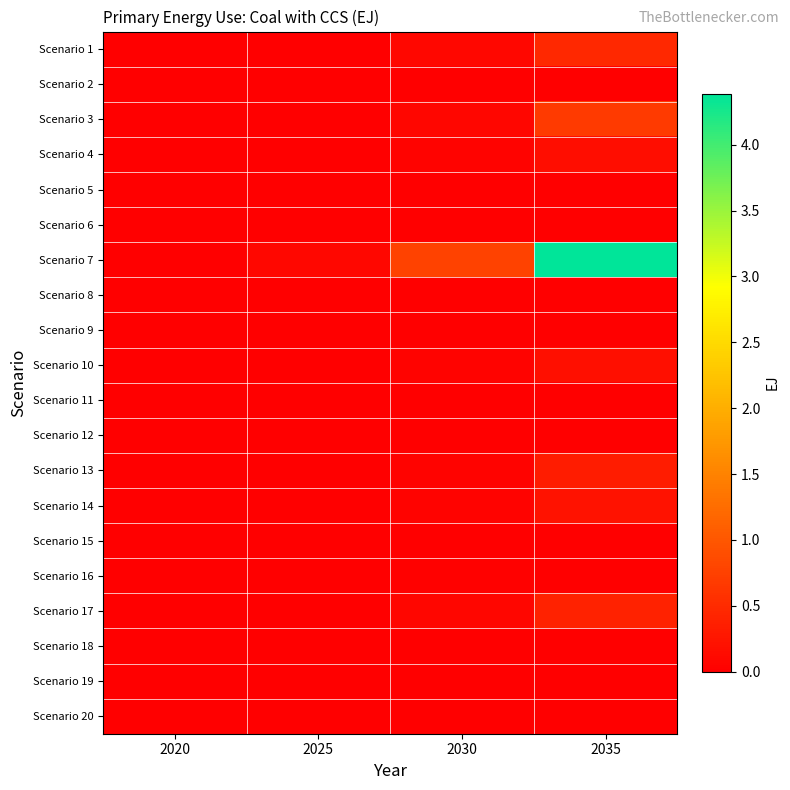

Reading left to right, extract all data points from this chart.

Scenario 1: 2020=0.0	2025=0.0	2030=0.1	2035=0.5
Scenario 2: 2020=0.0	2025=0.0	2030=0.0	2035=0.0
Scenario 3: 2020=0.0	2025=0.0	2030=0.1	2035=0.7
Scenario 4: 2020=0.0	2025=0.0	2030=0.0	2035=0.2
Scenario 5: 2020=0.0	2025=0.0	2030=0.0	2035=0.0
Scenario 6: 2020=0.0	2025=0.0	2030=0.0	2035=0.0
Scenario 7: 2020=0.0	2025=0.1	2030=0.8	2035=4.4
Scenario 8: 2020=0.0	2025=0.0	2030=0.0	2035=0.0
Scenario 9: 2020=0.0	2025=0.0	2030=0.0	2035=0.0
Scenario 10: 2020=0.0	2025=0.0	2030=0.0	2035=0.2
Scenario 11: 2020=0.0	2025=0.0	2030=0.0	2035=0.0
Scenario 12: 2020=0.0	2025=0.0	2030=0.0	2035=0.0
Scenario 13: 2020=0.0	2025=0.0	2030=0.0	2035=0.3
Scenario 14: 2020=0.0	2025=0.0	2030=0.0	2035=0.2
Scenario 15: 2020=0.0	2025=0.0	2030=0.0	2035=0.0
Scenario 16: 2020=0.0	2025=0.0	2030=0.0	2035=0.0
Scenario 17: 2020=0.0	2025=0.0	2030=0.1	2035=0.4
Scenario 18: 2020=0.0	2025=0.0	2030=0.0	2035=0.0
Scenario 19: 2020=0.0	2025=0.0	2030=0.0	2035=0.0
Scenario 20: 2020=0.0	2025=0.0	2030=0.0	2035=0.0